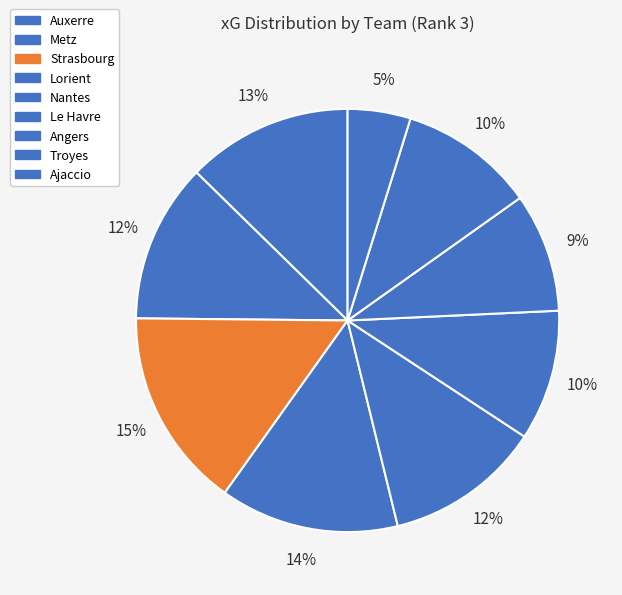

How many segments does this pie chart have?

9